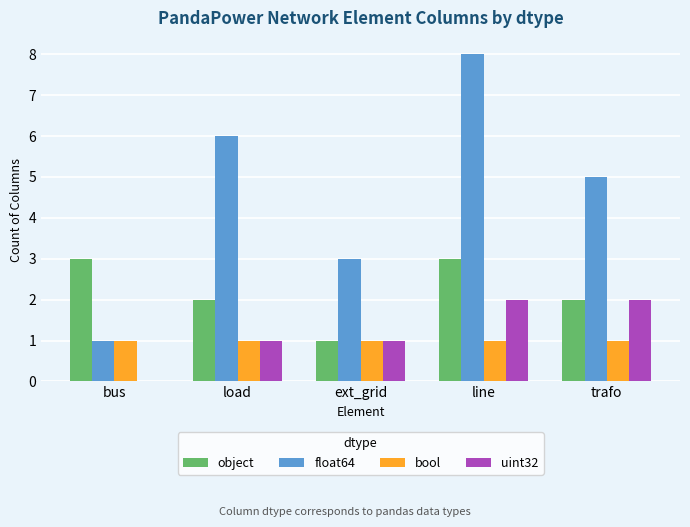

What is the difference between the uint32 values at trafo and ext_grid?

1